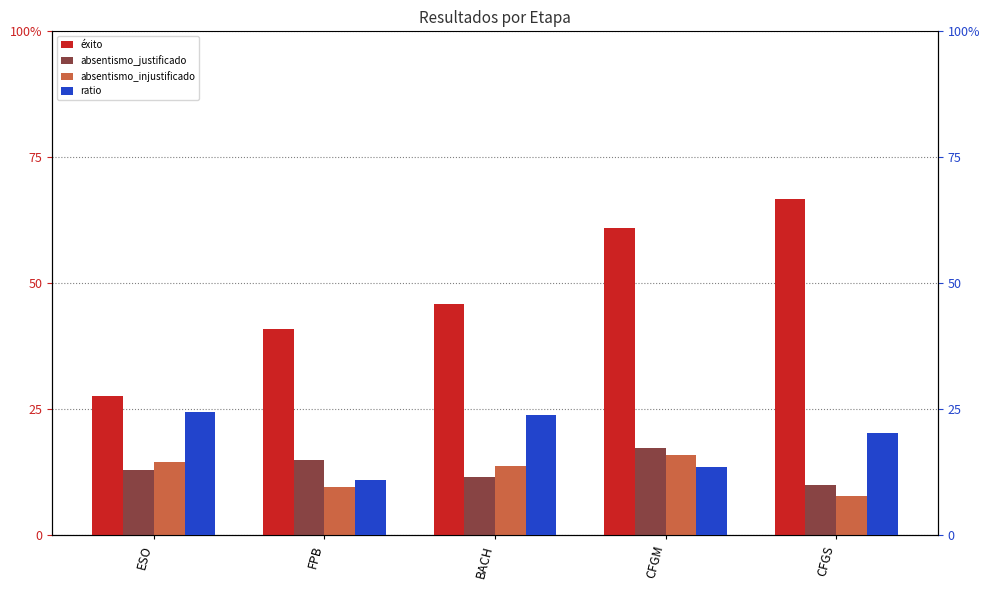

Reading left to right, what are all the values shown in this chart?

éxito: ESO=27.6	FPB=40.9	BACH=45.9	CFGM=61.0	CFGS=66.6
absentismo_justificado: ESO=13.0	FPB=15.0	BACH=11.5	CFGM=17.3	CFGS=9.9
absentismo_injustificado: ESO=14.5	FPB=9.5	BACH=13.8	CFGM=16.0	CFGS=7.8
ratio: ESO=24.5	FPB=11.0	BACH=23.8	CFGM=13.5	CFGS=20.2